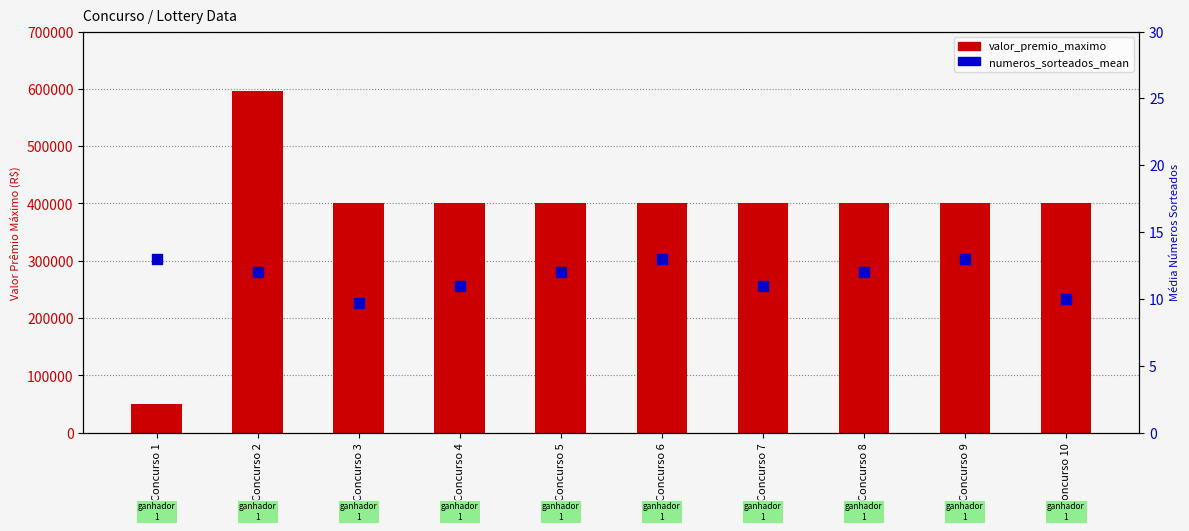

Which series reaches the maximum Y coordinate?

valor_premio_maximo